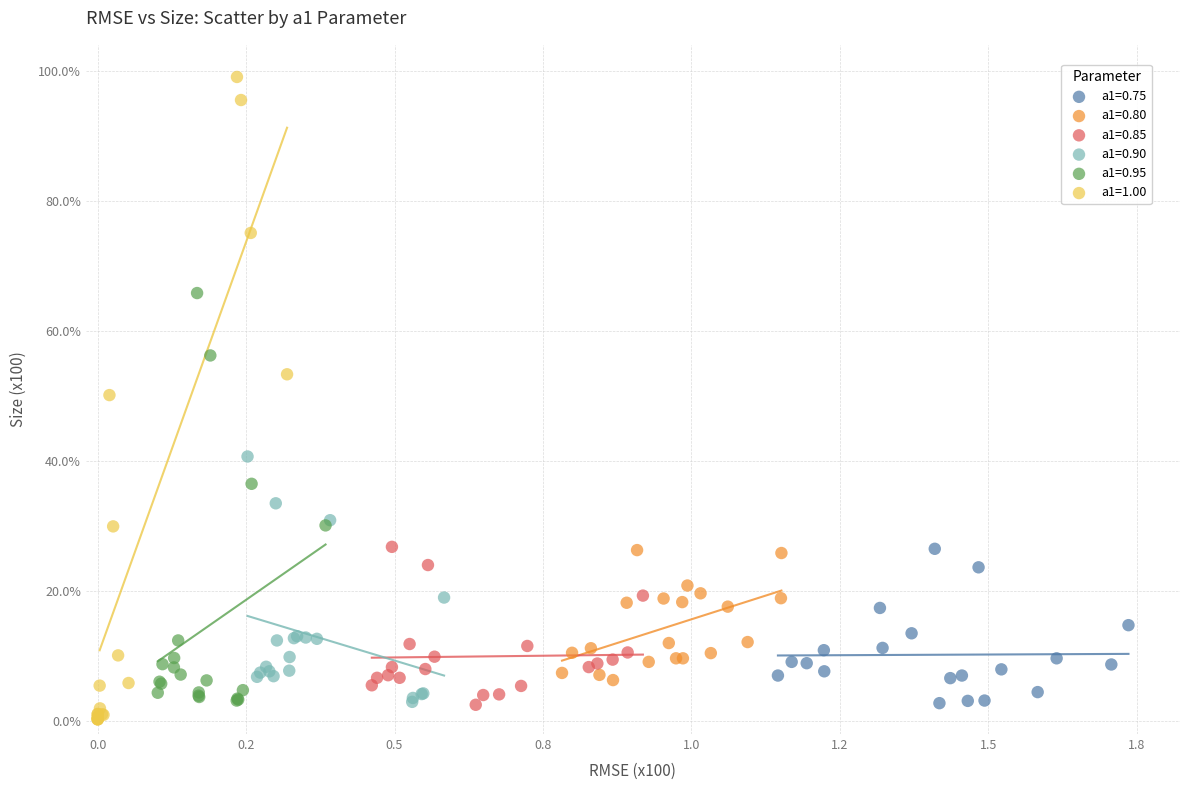

Which series reaches the minimum Y coordinate?

a1=1.00